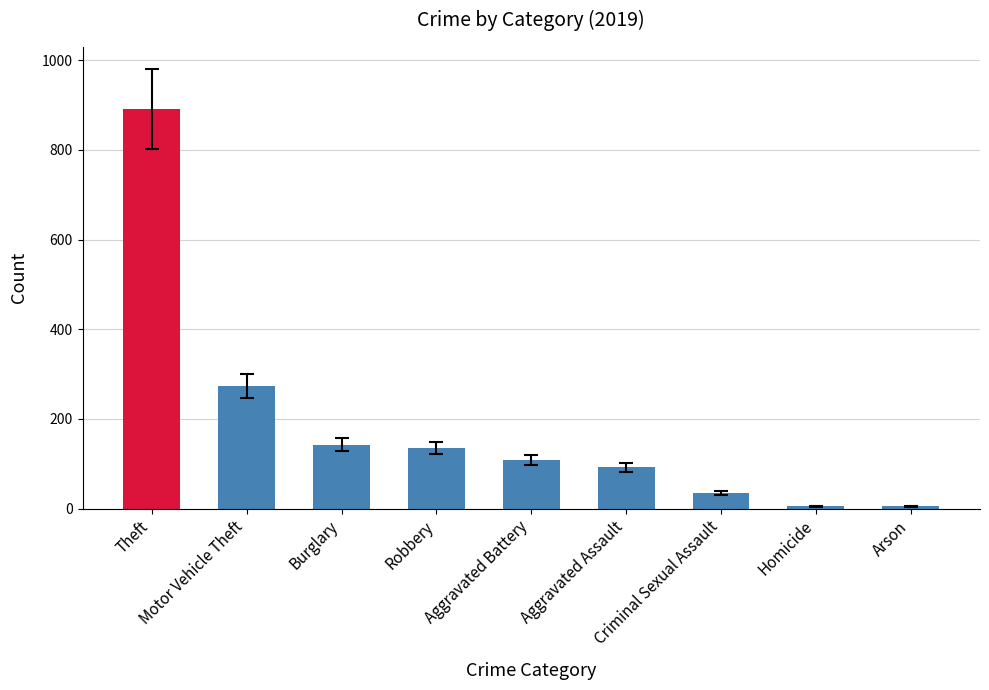

What position from the right is Aggravated Assault?

4